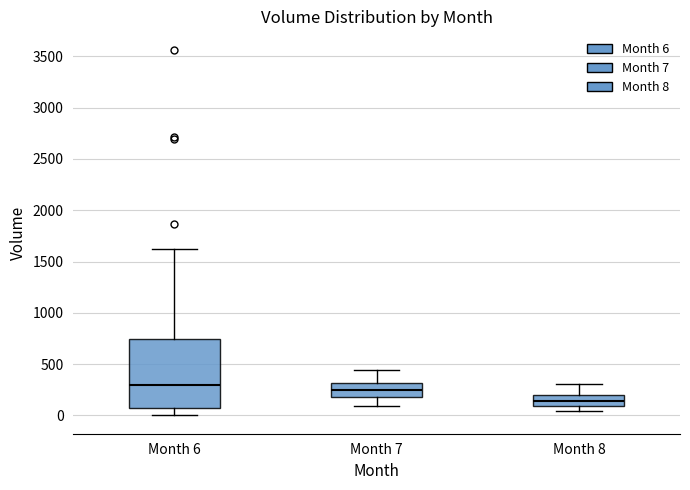

Reading left to right, read every box against the y-axis: the position of its median line, the range the box covers, and the ends of its whiskers. The values are not printed on the chart, so give them approximately, as read against the axis.

Month 6: median 300, box 50 to 750, whiskers 0 to 1600
Month 7: median 250, box 200 to 300, whiskers 100 to 450
Month 8: median 150, box 100 to 200, whiskers 50 to 300